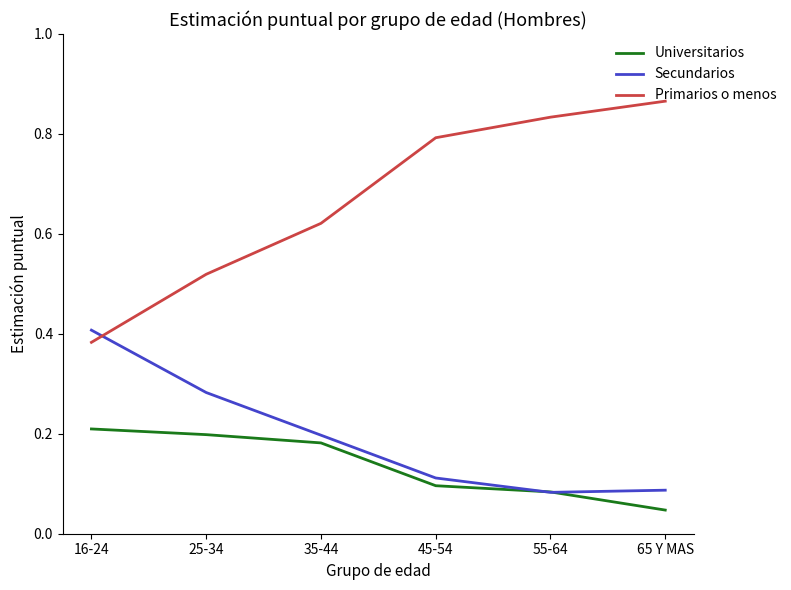

Which category has the lowest value across all series?

65 Y MAS